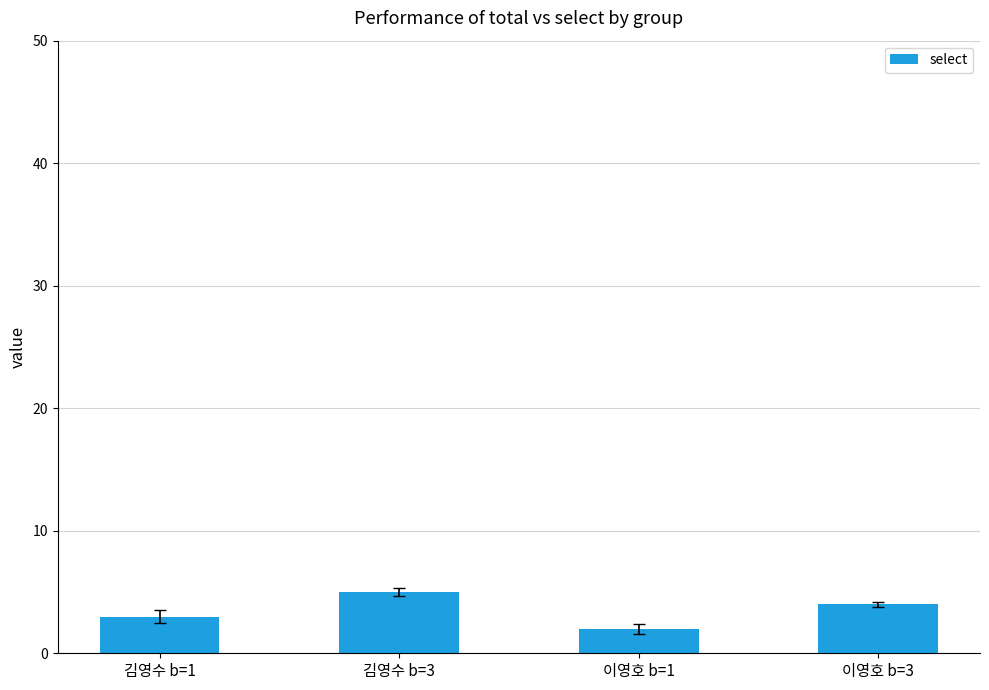

What is the smallest value displayed?

2